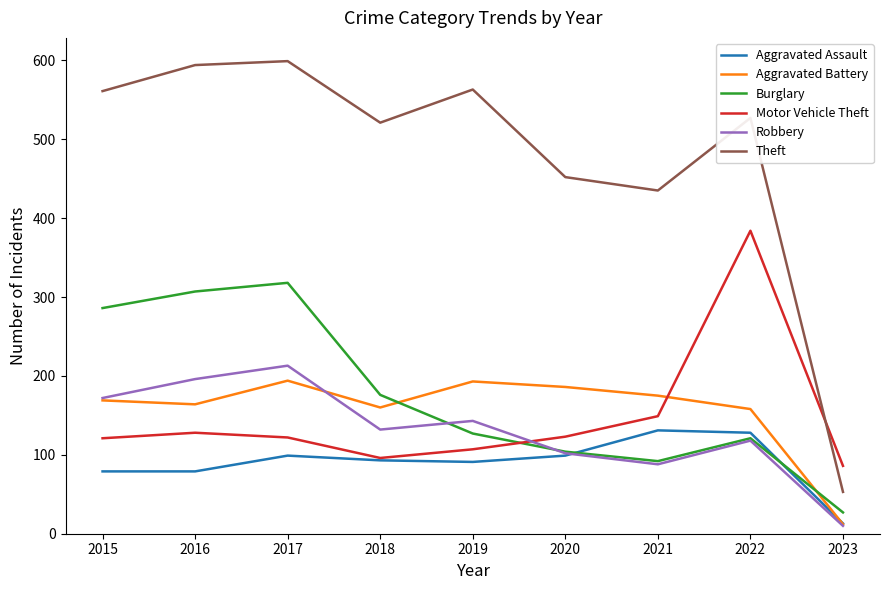

Which series has the largest total across all categories?

Theft